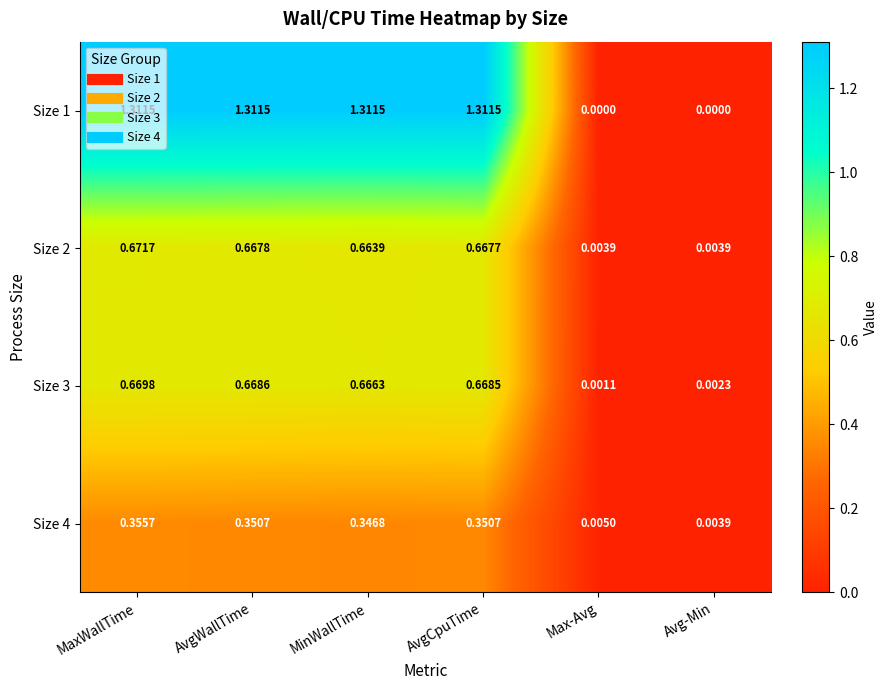

Rank the series at AvgCpuTime from lowest to highest value.

Size 4, Size 2, Size 3, Size 1